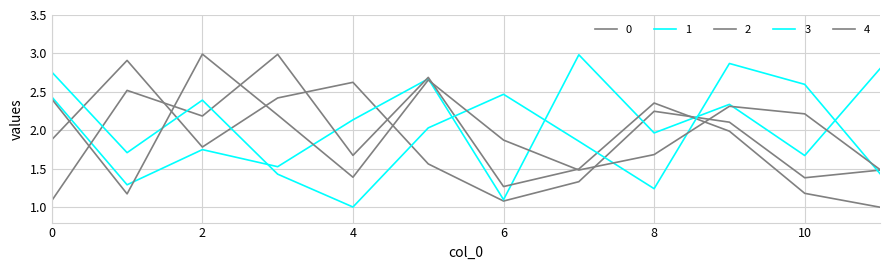

What is the value of the 2 point at the 9th from the left?

2.4